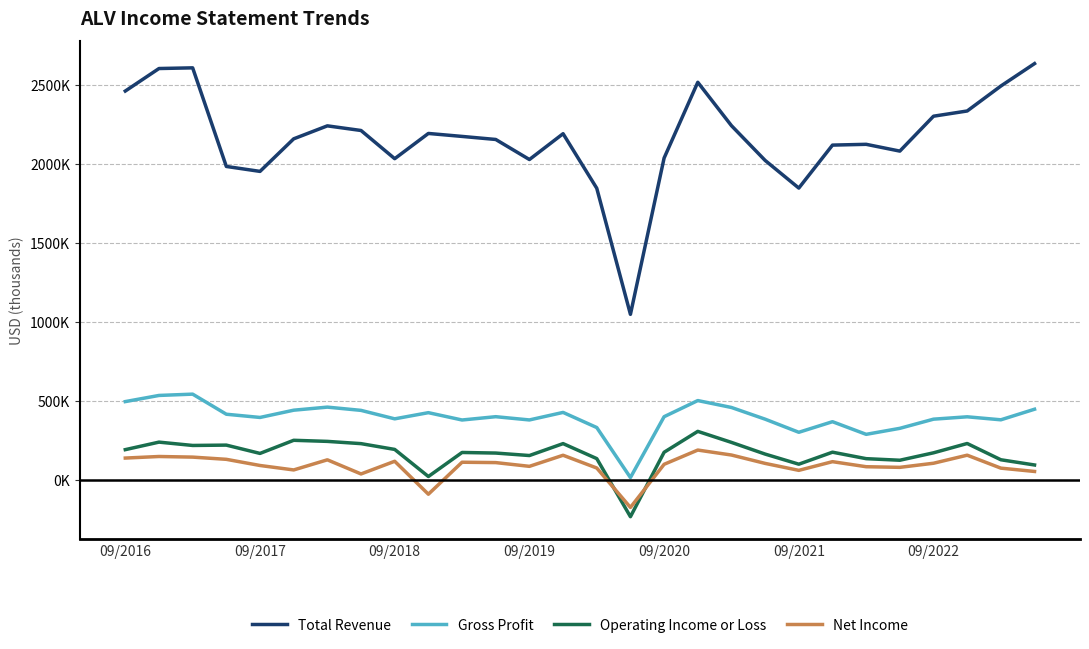

Does the chart have visible grid lines?

Yes